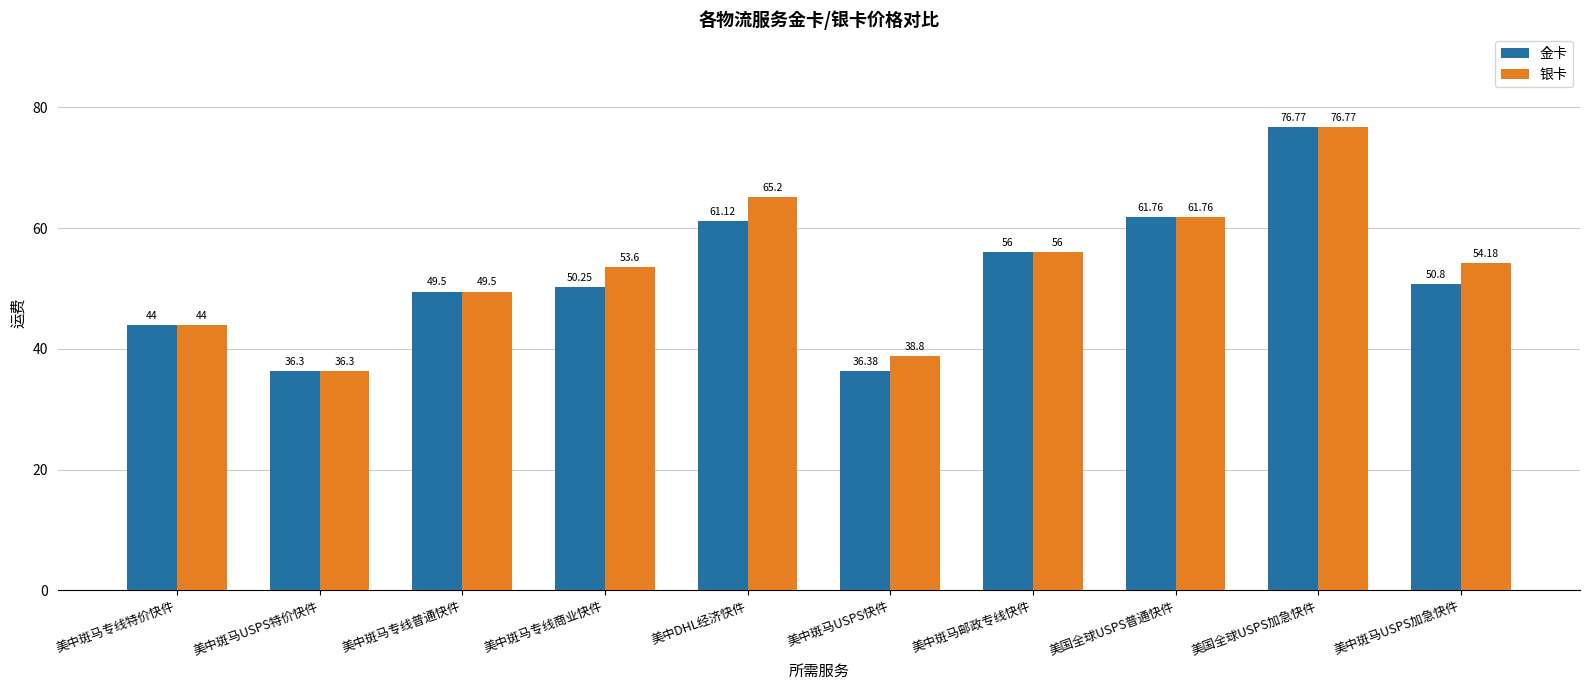

What is the difference between the highest and lowest values at 美中斑马USPS加急快件?

3.4